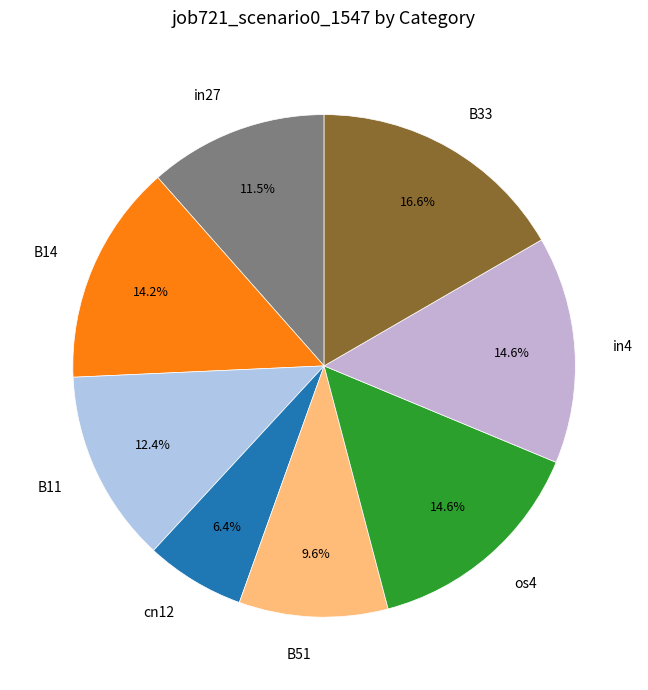

What percentage is NOT represented by B51?

90.4%